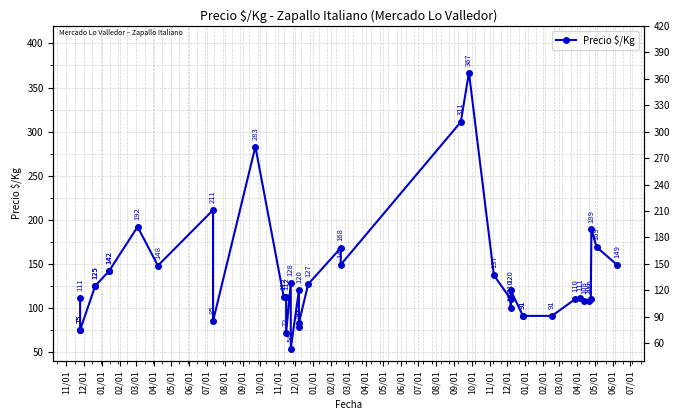

What is the label of the 18th point from the right?

09/01